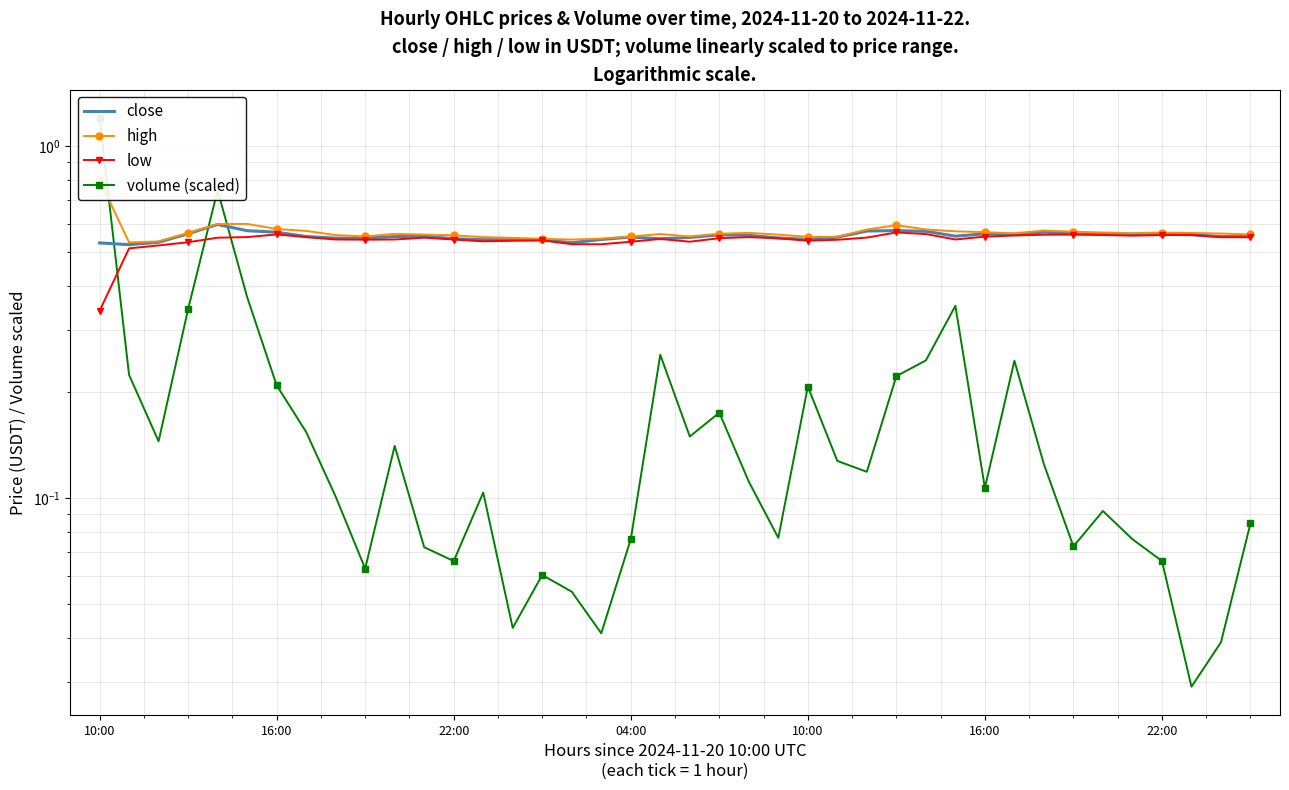

What is the sum of the low values at 19 and 25?

1.1